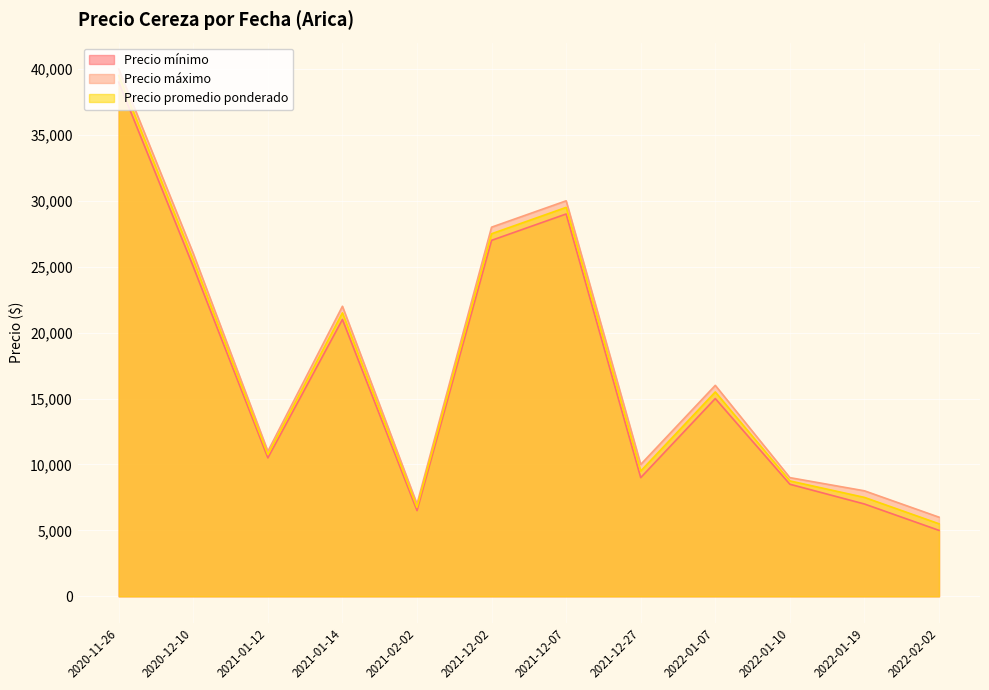

What are all the series names shown in the legend?

Precio mínimo, Precio máximo, Precio promedio ponderado